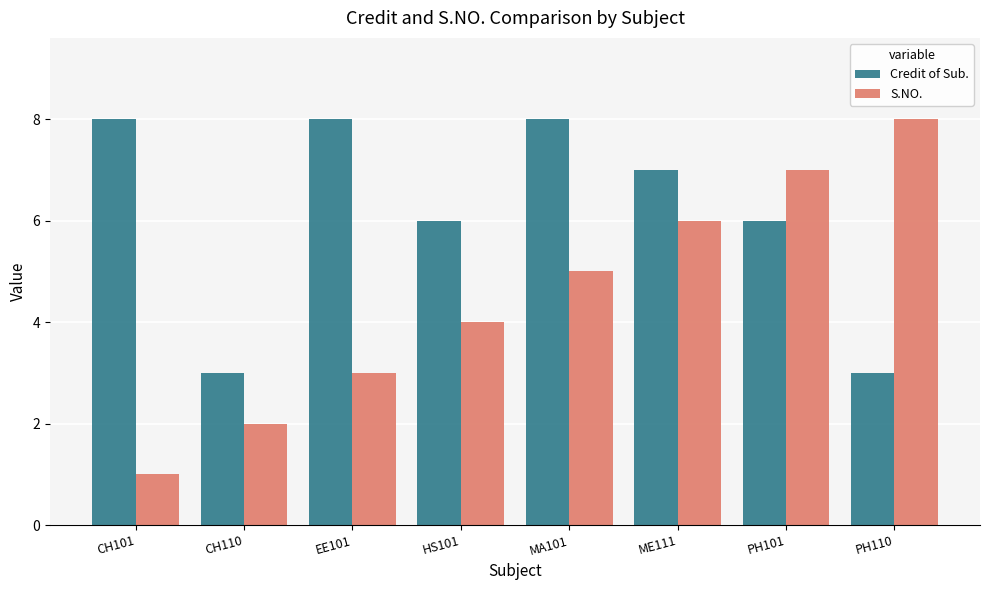

What is the difference between the highest and lowest values at PH110?

5